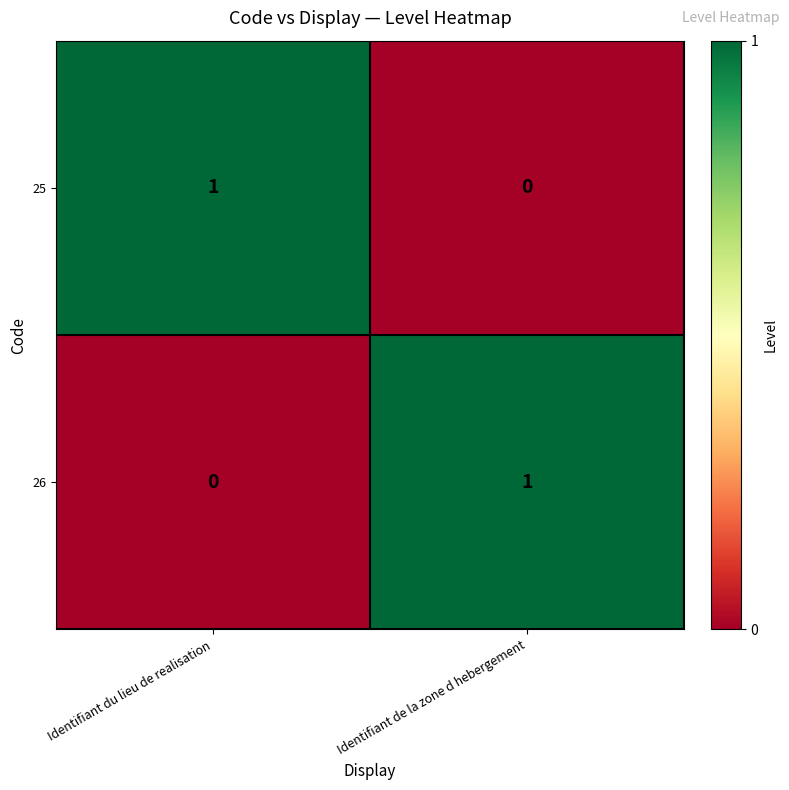

Is it true that 26 equals 1 at Identifiant de la zone d hebergement?

True